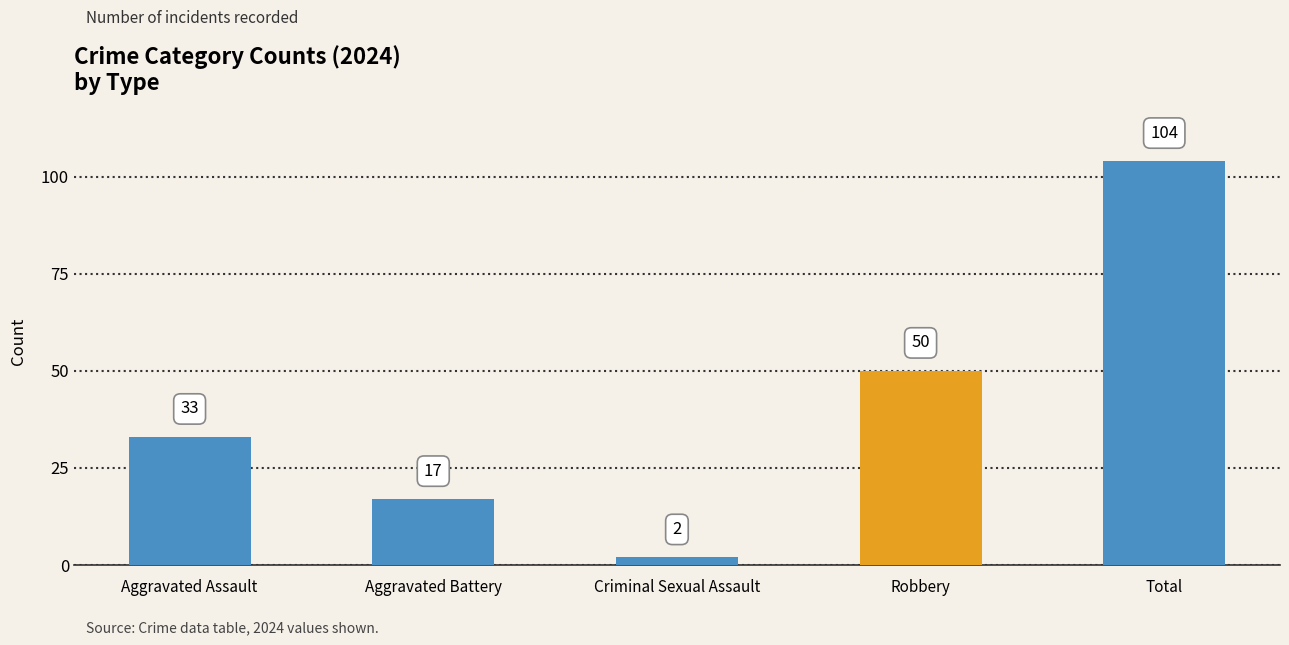

What is the approximate value at Total, to the nearest 10?

100